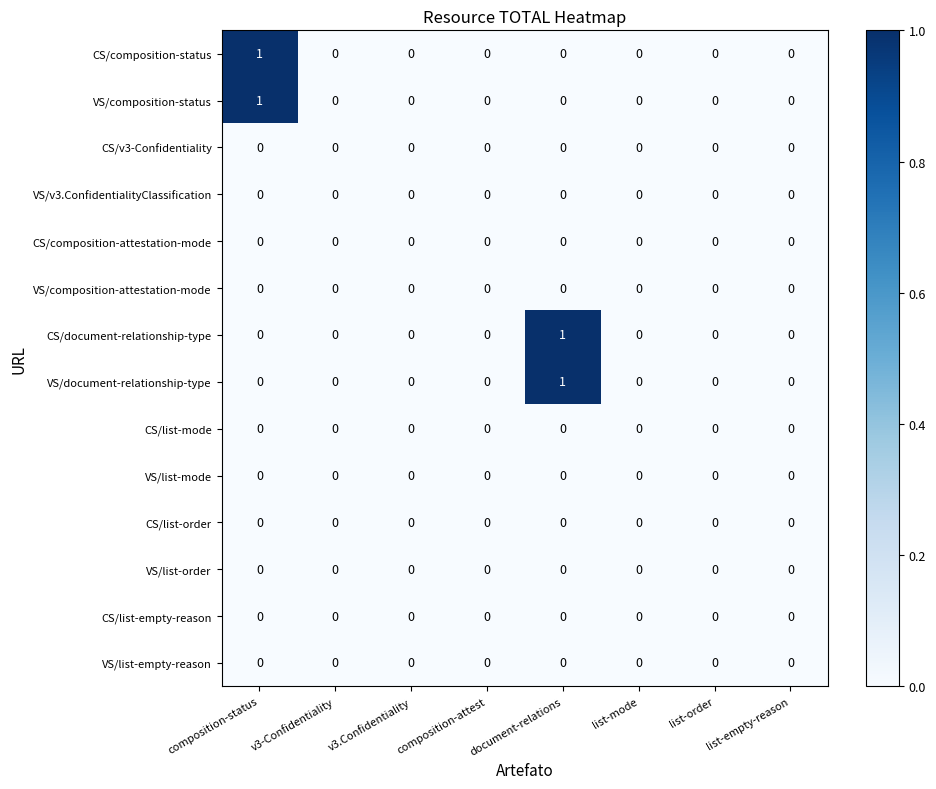

Count the CS/document-relationship-type values in the range 0 to 1.

8